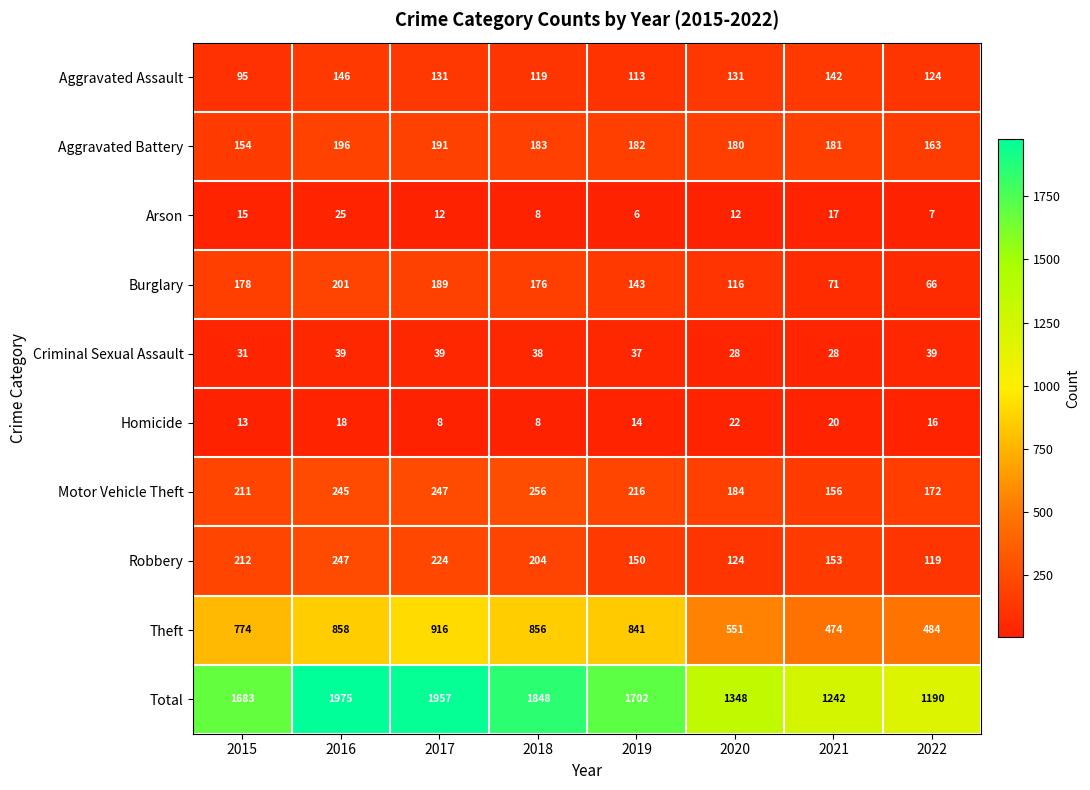

The value of Theft at 2016 is 471. True or false?

False